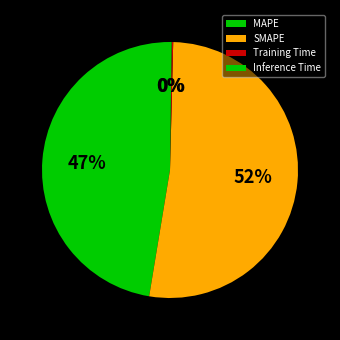

To the nearest percent, what is the difference between the largest and smallest slice percentages?

52%